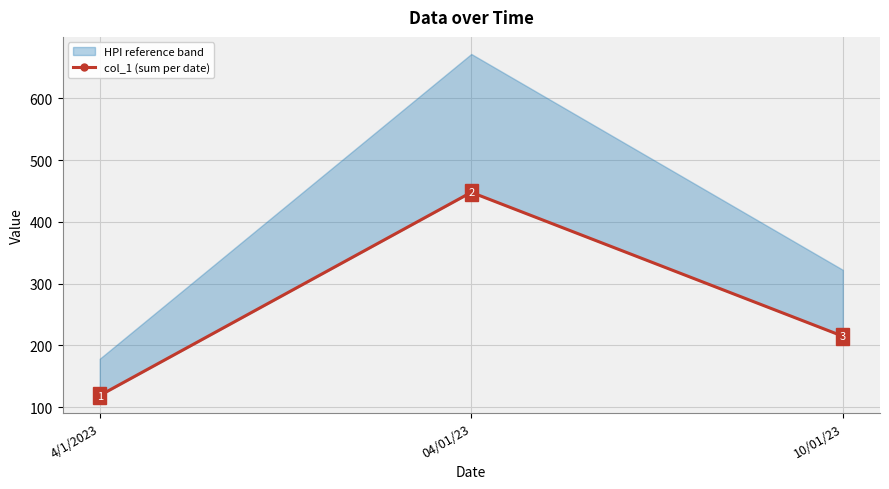

What is the label of the 2nd point from the left?

04/01/23